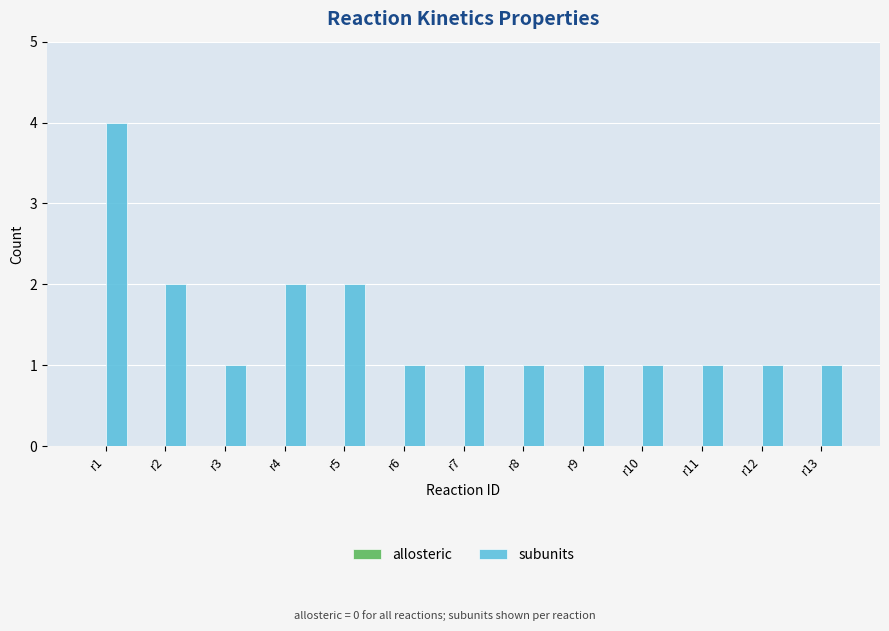

What is the value of the 8th bar from the left?

1